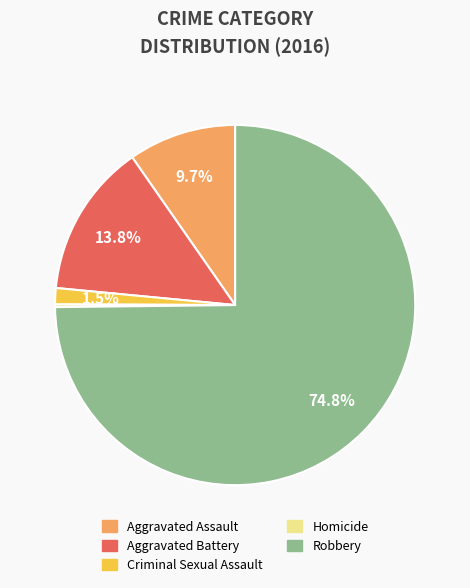

What is the ratio of the value at Robbery to the value at Aggravated Battery?

5.4